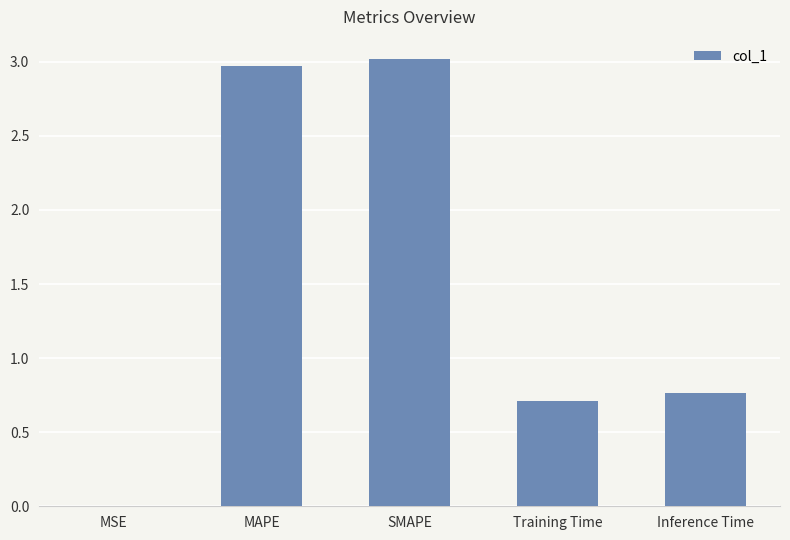

What is the change in value from MAPE to Inference Time?

-2.2